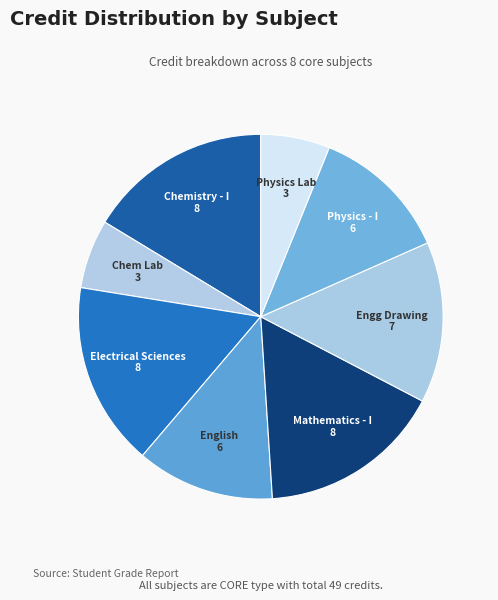

How many segments does this pie chart have?

8